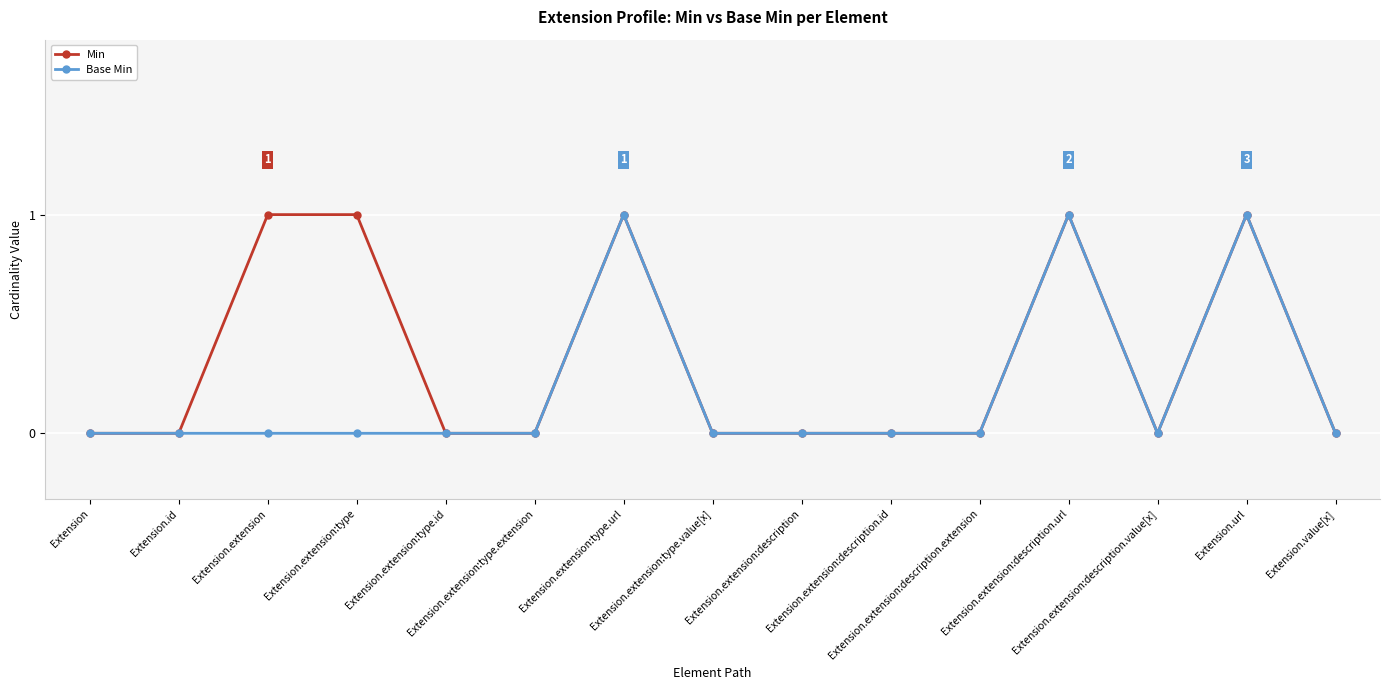

Reading right to left, transcribe all the data shown in this chart.

Min: Extension.value[x]=0	Extension.url=1	Extension.extension:description.value[x]=0	Extension.extension:description.url=1	Extension.extension:description.extension=0	Extension.extension:description.id=0	Extension.extension:description=0	Extension.extension:type.value[x]=0	Extension.extension:type.url=1	Extension.extension:type.extension=0	Extension.extension:type.id=0	Extension.extension:type=1	Extension.extension=1	Extension.id=0	Extension=0
Base Min: Extension.value[x]=0	Extension.url=1	Extension.extension:description.value[x]=0	Extension.extension:description.url=1	Extension.extension:description.extension=0	Extension.extension:description.id=0	Extension.extension:description=0	Extension.extension:type.value[x]=0	Extension.extension:type.url=1	Extension.extension:type.extension=0	Extension.extension:type.id=0	Extension.extension:type=0	Extension.extension=0	Extension.id=0	Extension=0